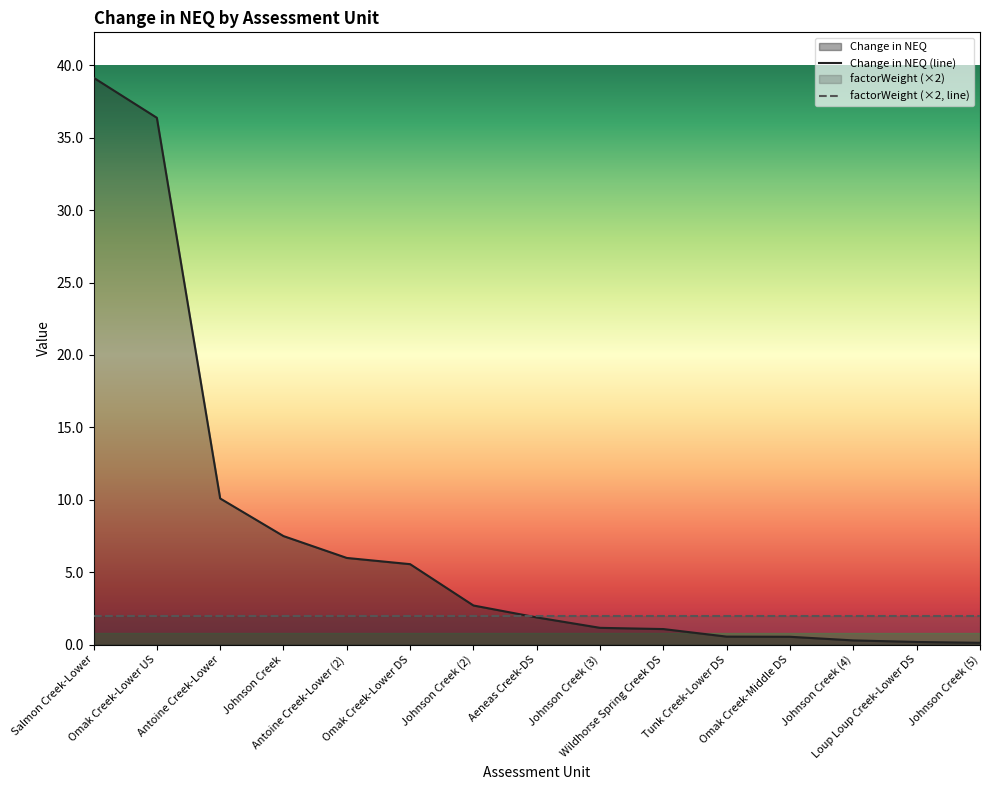

Does the chart display data point markers on the line(s)?

No